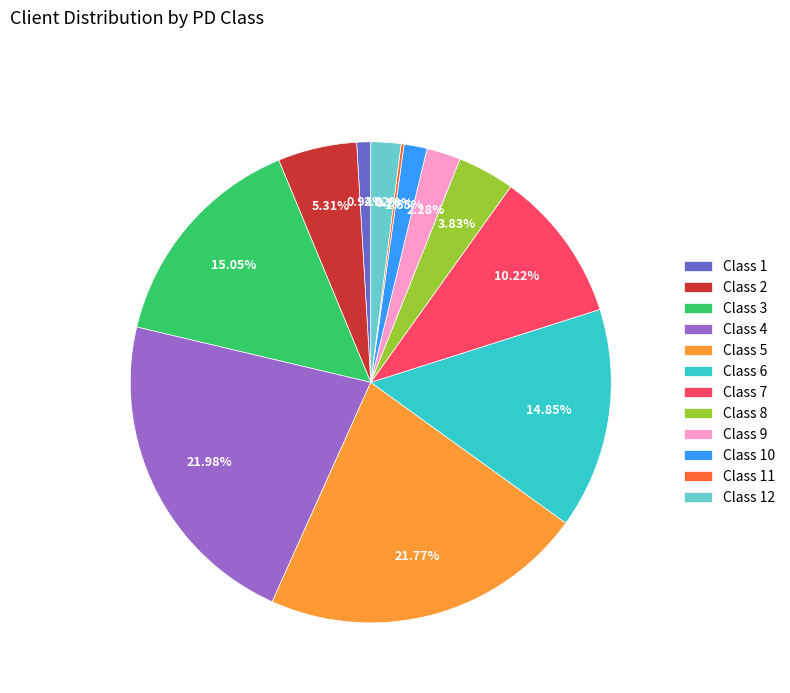

What is the ratio of the value at Class 10 to the value at Class 1?

1.6